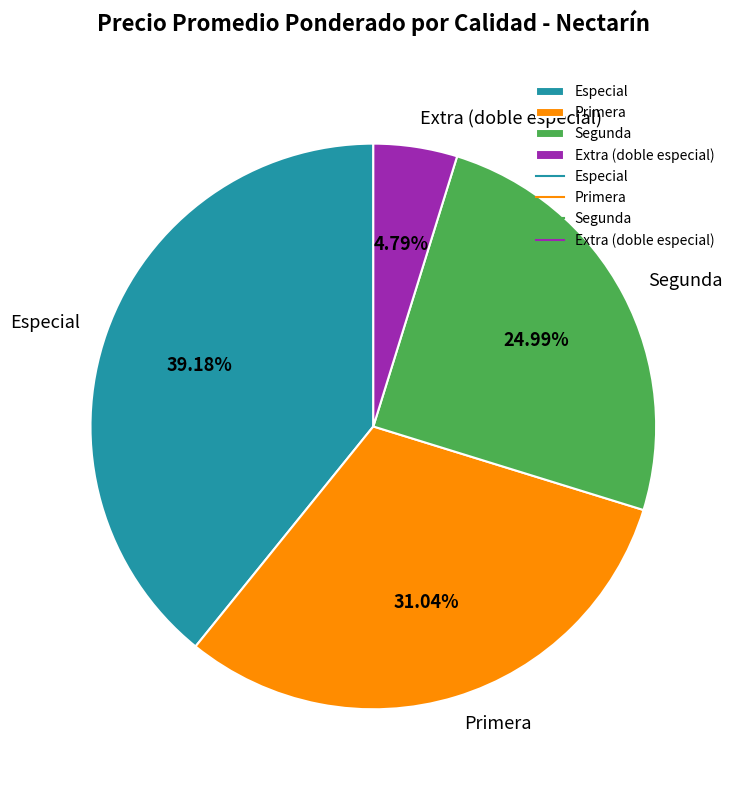

Which category has the biggest portion of the pie?

Especial